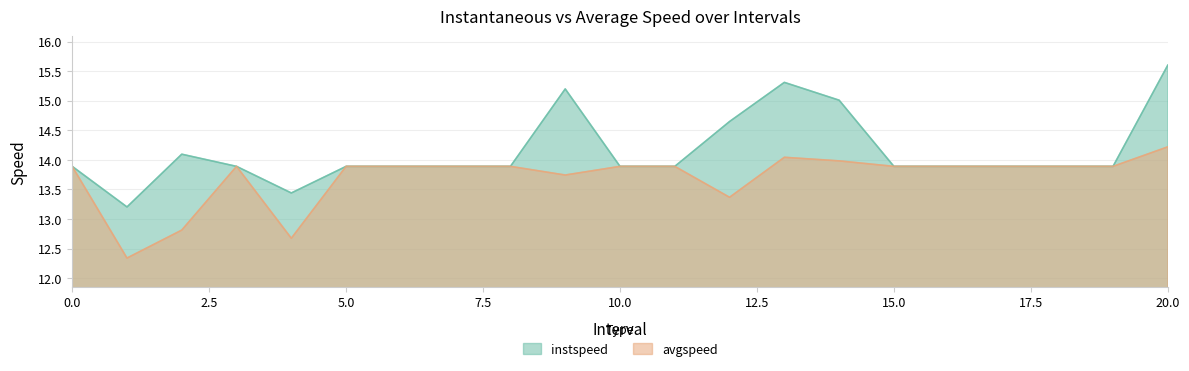

What is the label of the 13th point from the left?

12